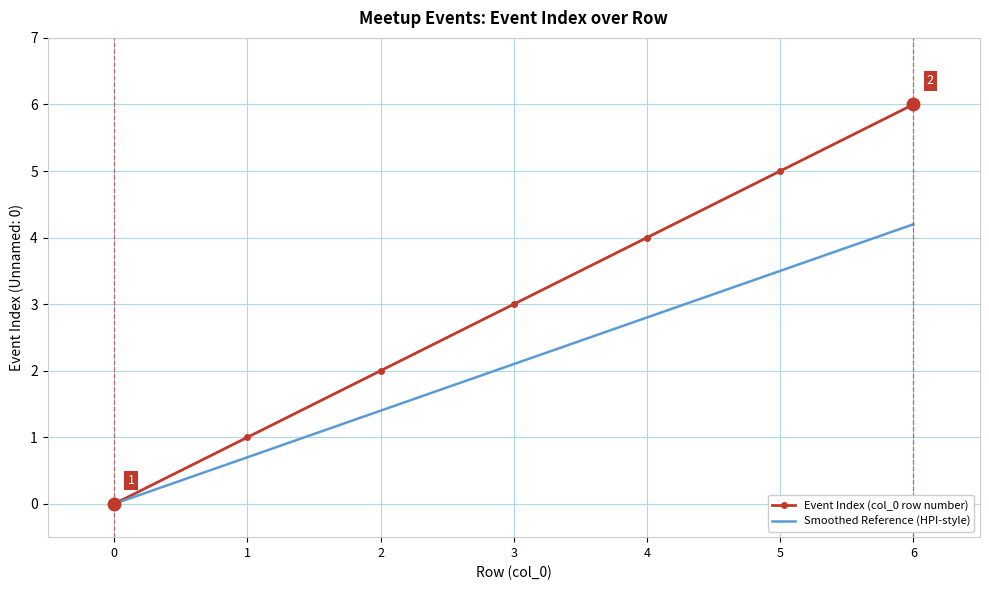

What is the sum of the Event Index (col_0 row number) values at 6 and 0?

6.0